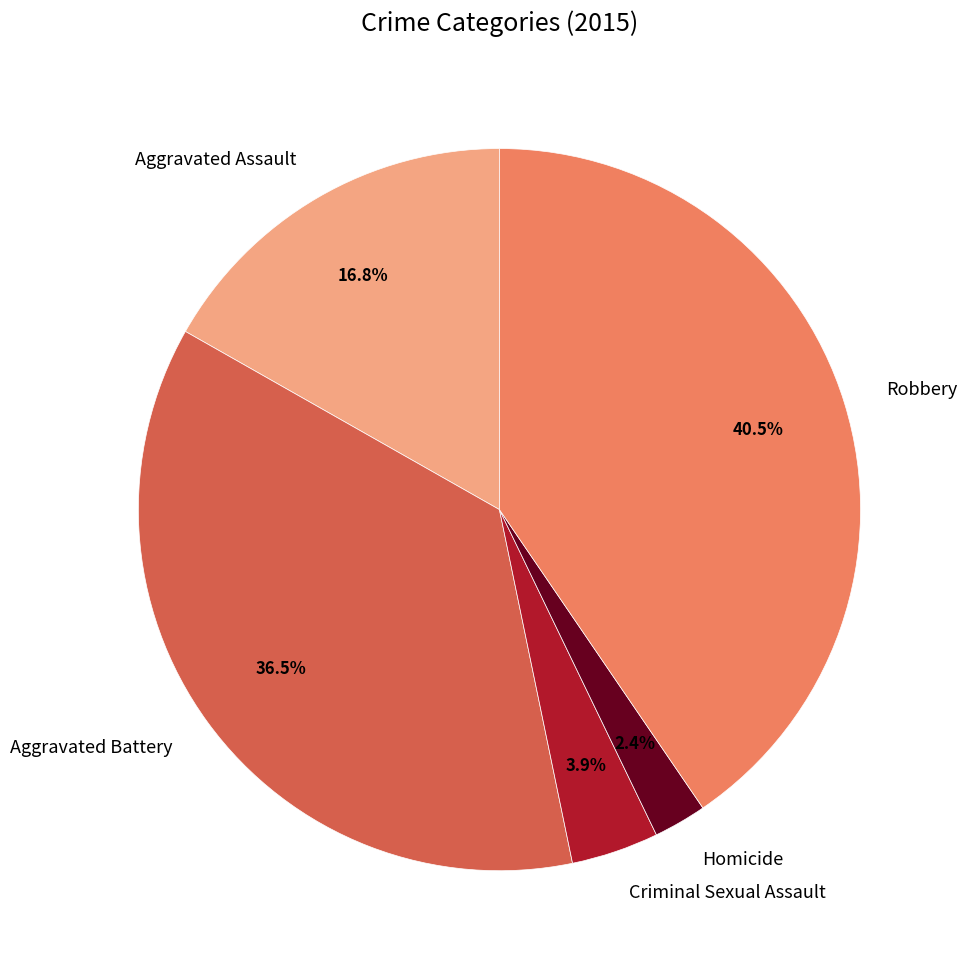

Count the number of slices in the pie.

5